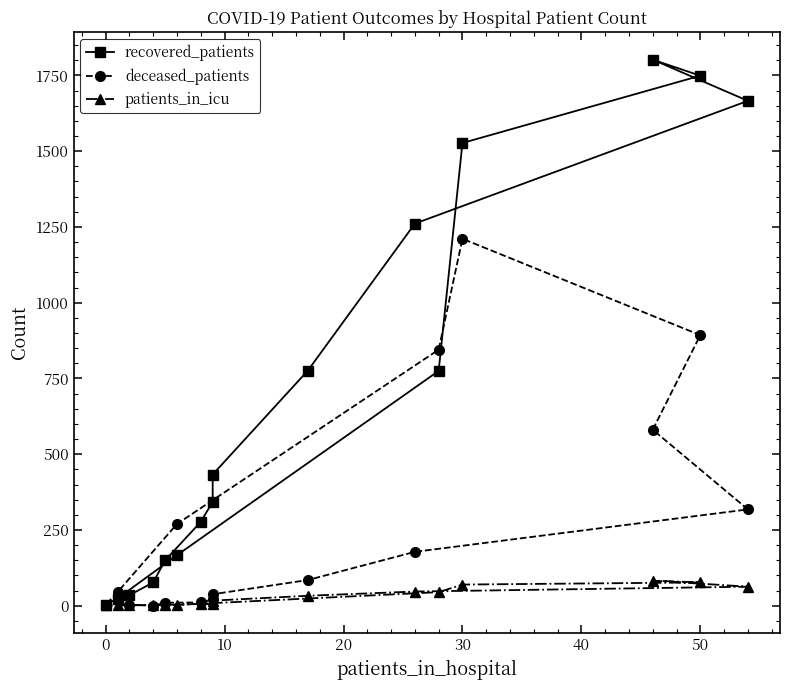

Rank the series at 0 from highest to lowest value.

recovered_patients, deceased_patients, patients_in_icu